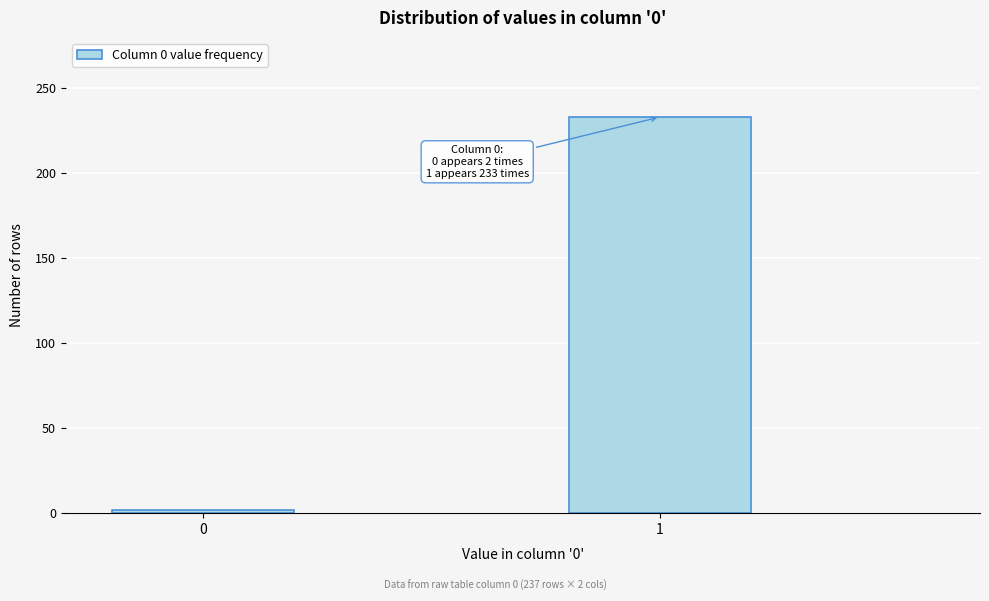

Reading right to left, transcribe all the data shown in this chart.

233	2